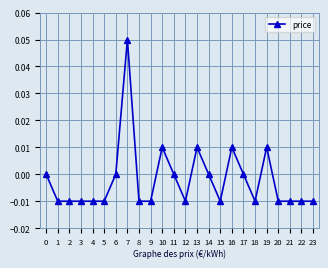

How many data points does each series have?

24